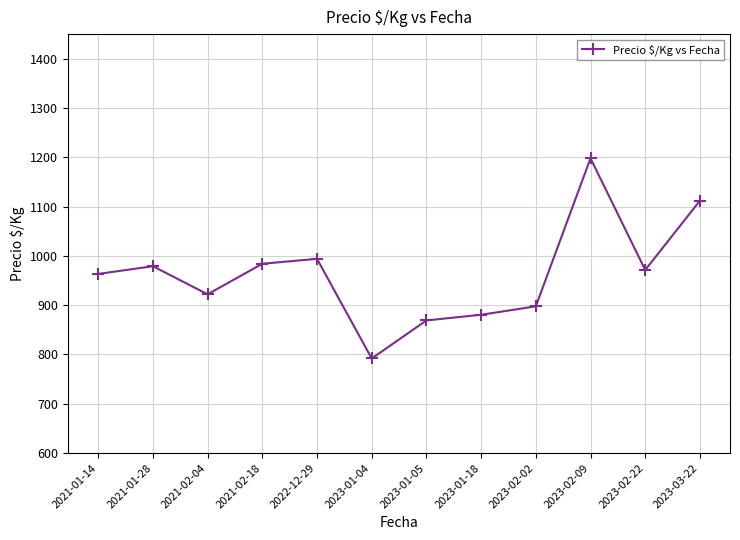

How many categories are shown in the chart?

12